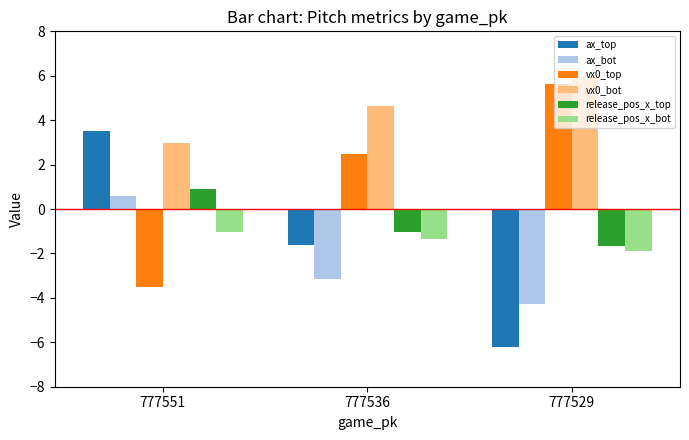

How many bars are there in total?

18